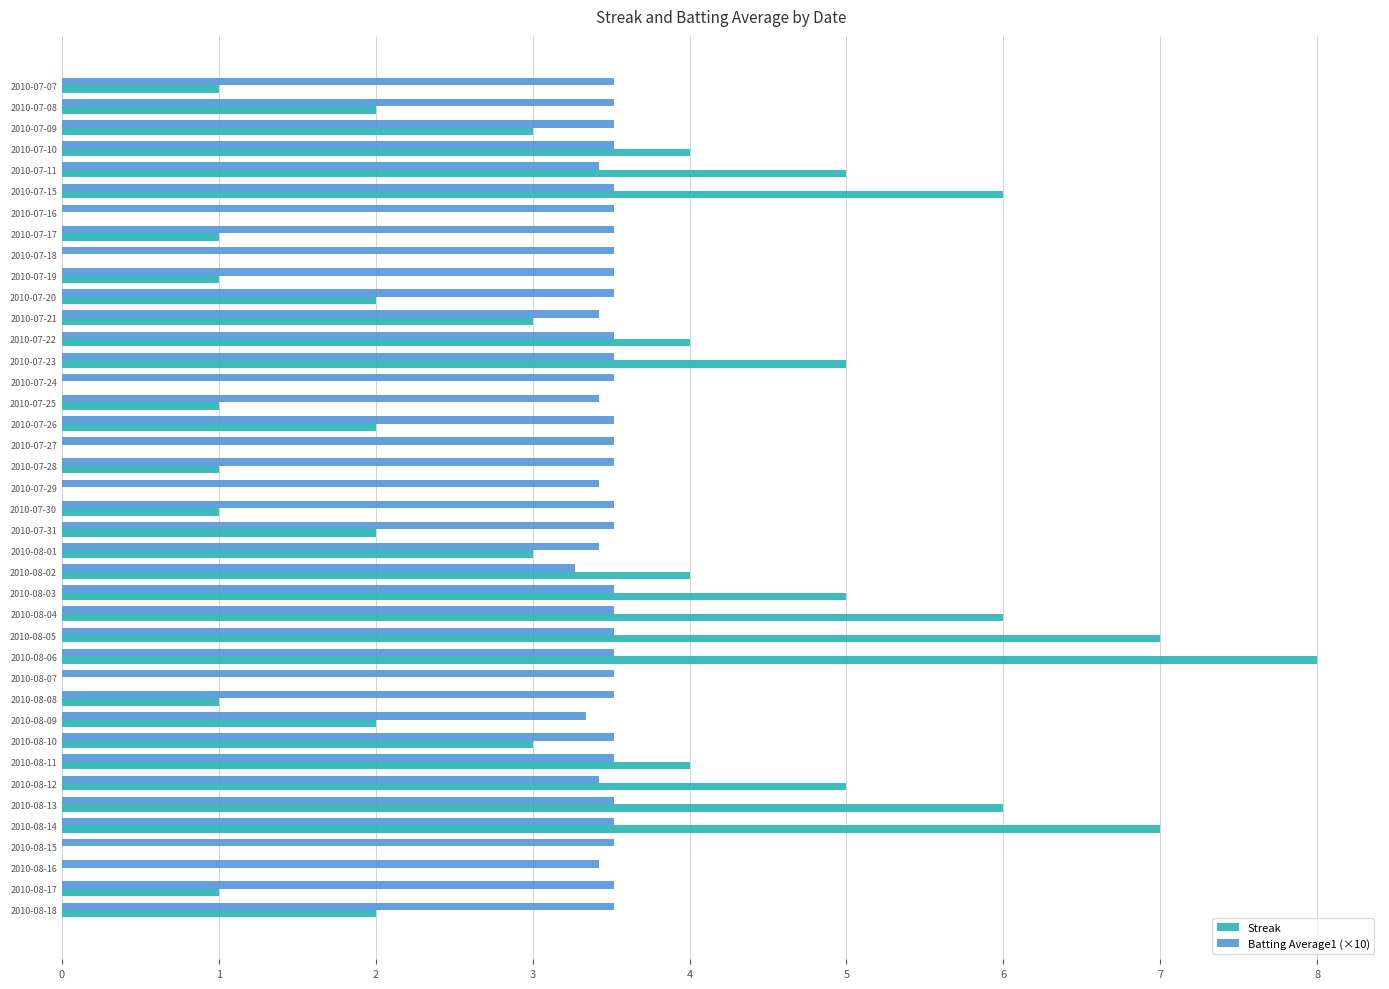

Which series has the widest spread of values?

Streak